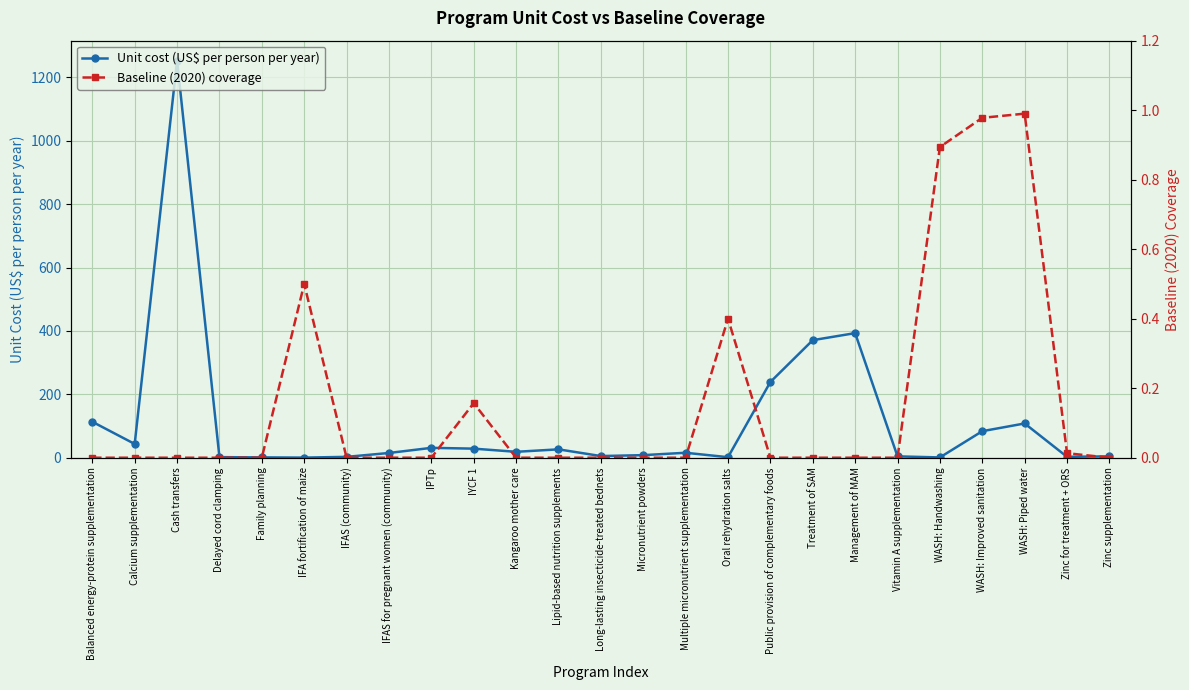

Between which two adjacent categories do Unit cost (US$ per person per year) and Baseline (2020) coverage first intersect?

Family planning and IFA fortification of maize